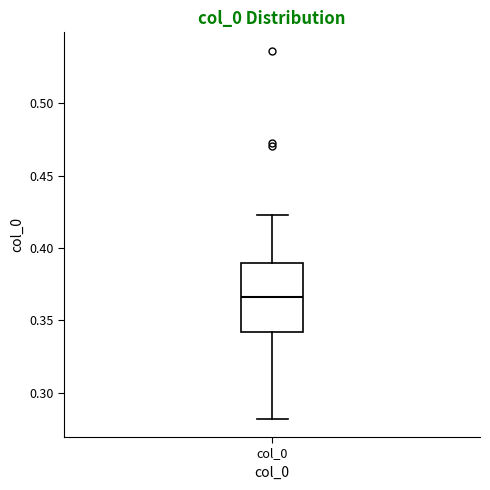

Read this box plot against the y-axis: the position of the median line, the range covered by the box, and the ends of both whiskers. The values are not printed on the chart, so give them approximately, as read against the axis.

median 0.365, box 0.340 to 0.390, whiskers 0.280 to 0.425